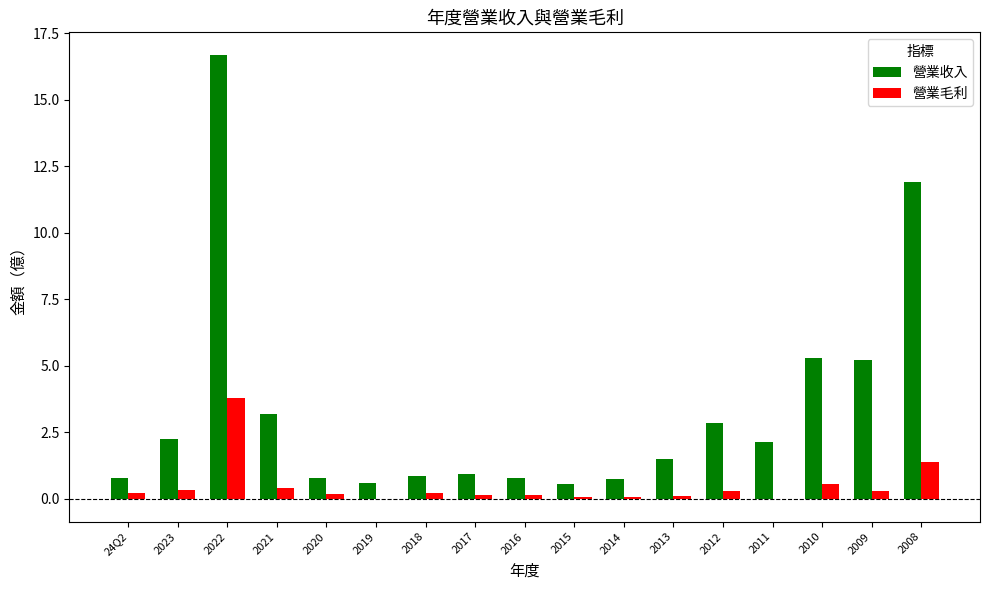

The 營業收入 series shows 3.2 at 2021. True or false?

True